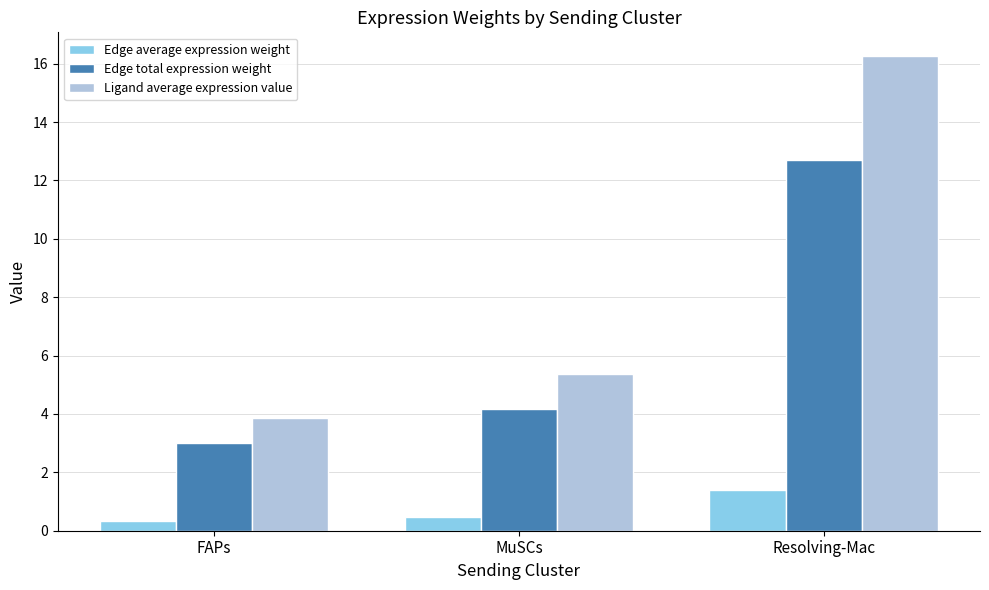

The Ligand average expression value series shows 9.5 at Resolving-Mac. True or false?

False